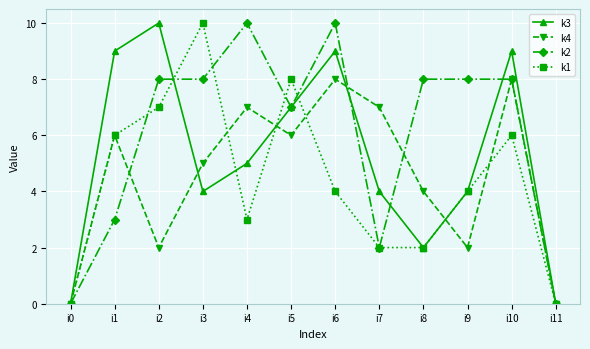

Where is k4 nearest to the value 4?

i8